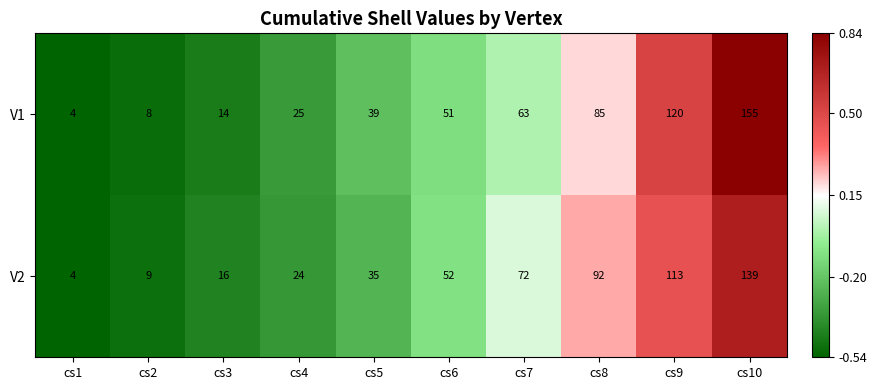

At which category is the sum across all series the highest?

cs10